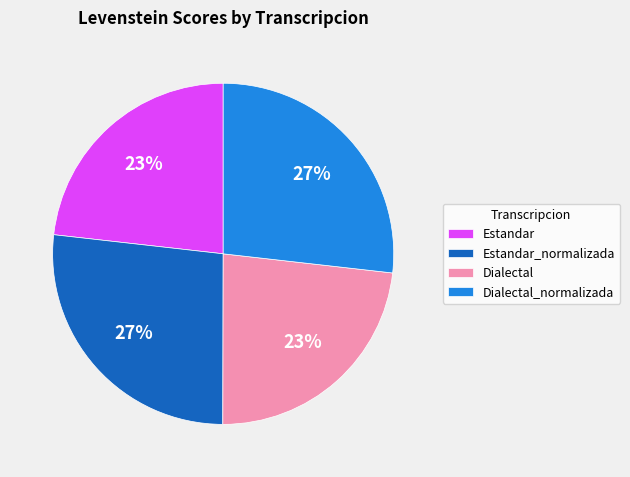

To the nearest percent, what is the difference between the largest and smallest slice percentages?

4%